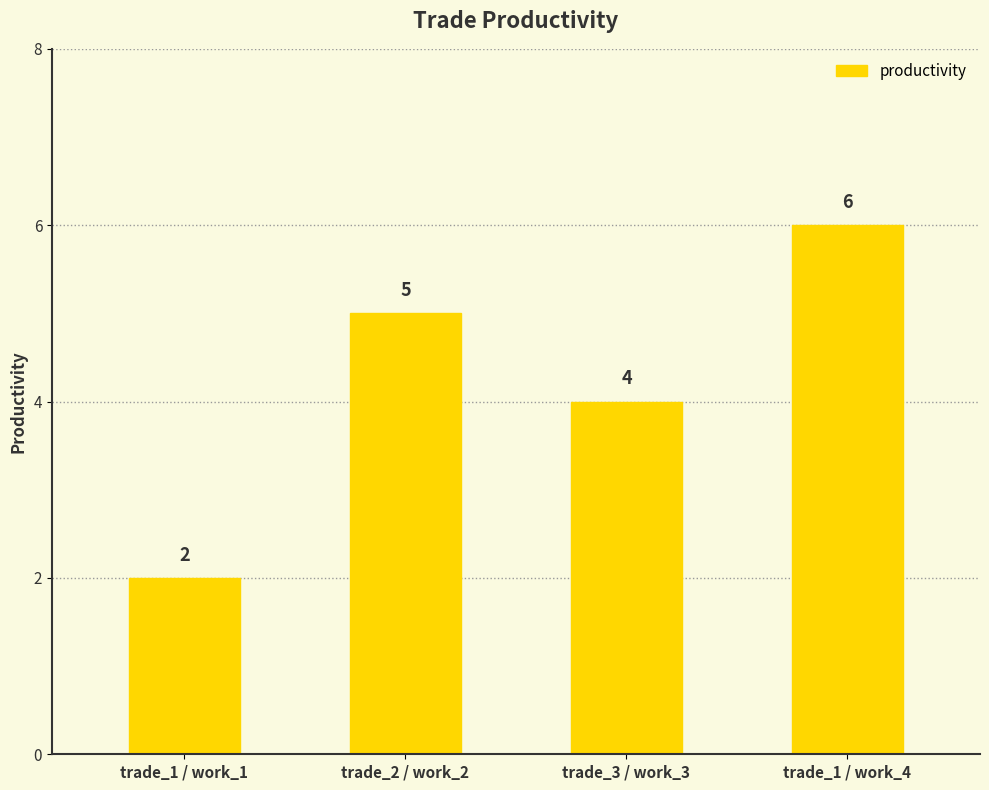

What is the sum of the values at trade_1 / work_4 and trade_2 / work_2?

11